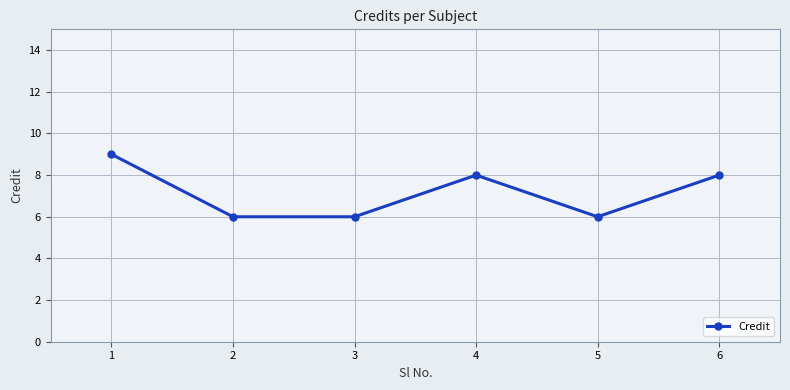

How many data points are less than 8?

3